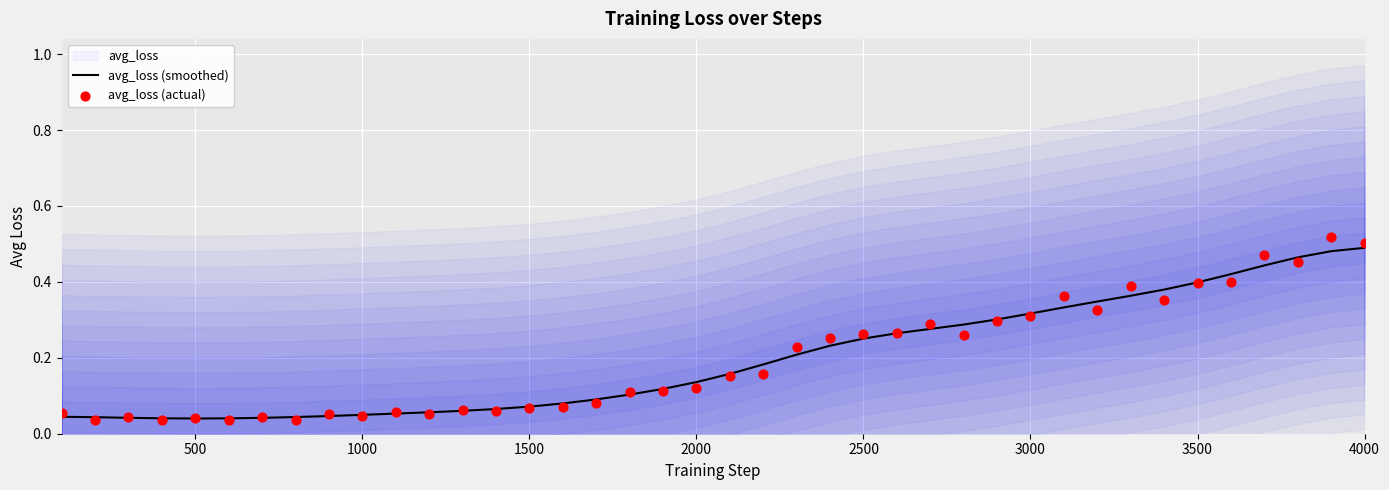

Which series has the largest total across all categories?

avg_loss (smoothed)